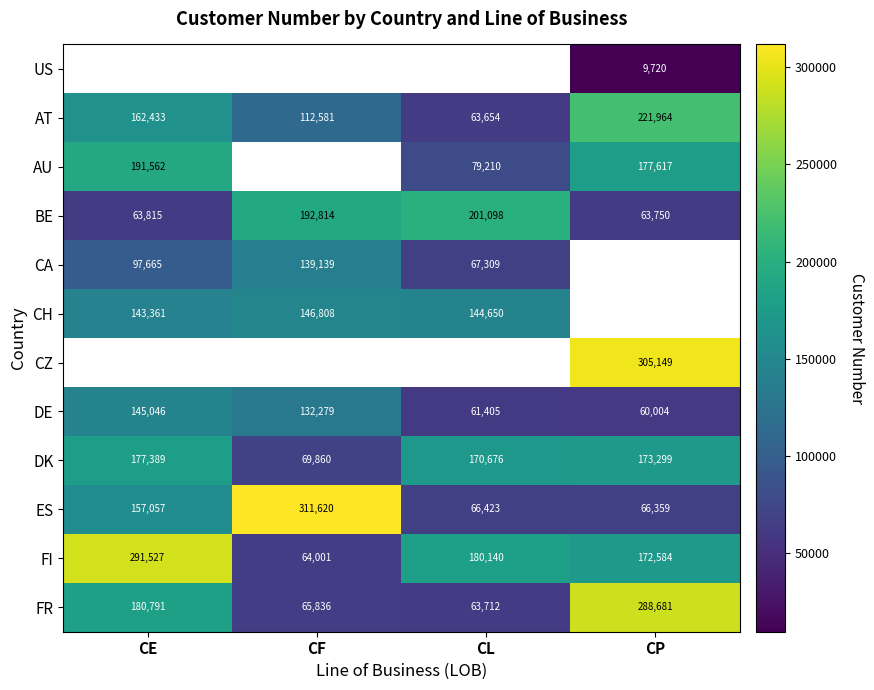

List the labels in order of FI value, smallest first.

CF, CP, CL, CE